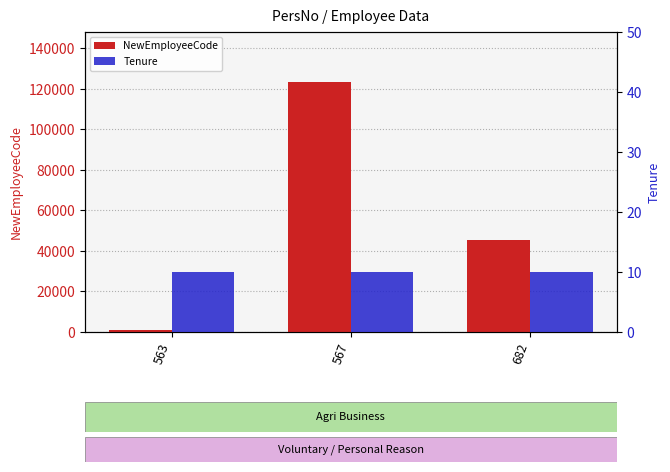

Reading right to left, list all the values displayed in this chart.

NewEmployeeCode: 45678	123456	1234
Tenure: 10	10	10